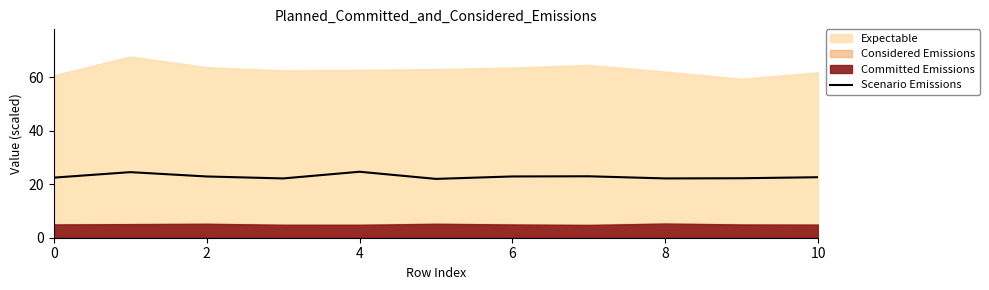

What is the maximum value for Scenario Emissions?

24.7